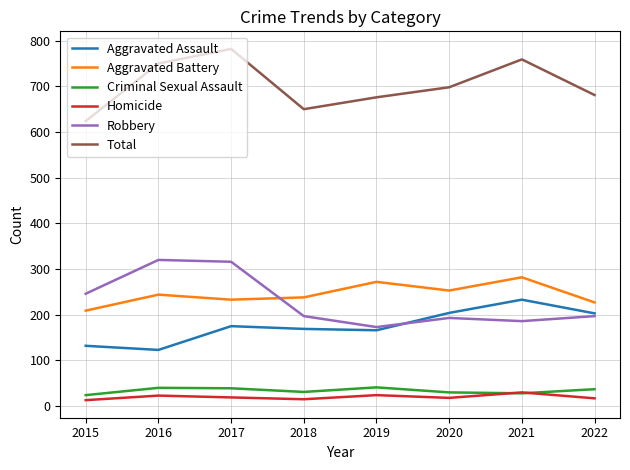

At which category is the sum across all series the highest?

2017